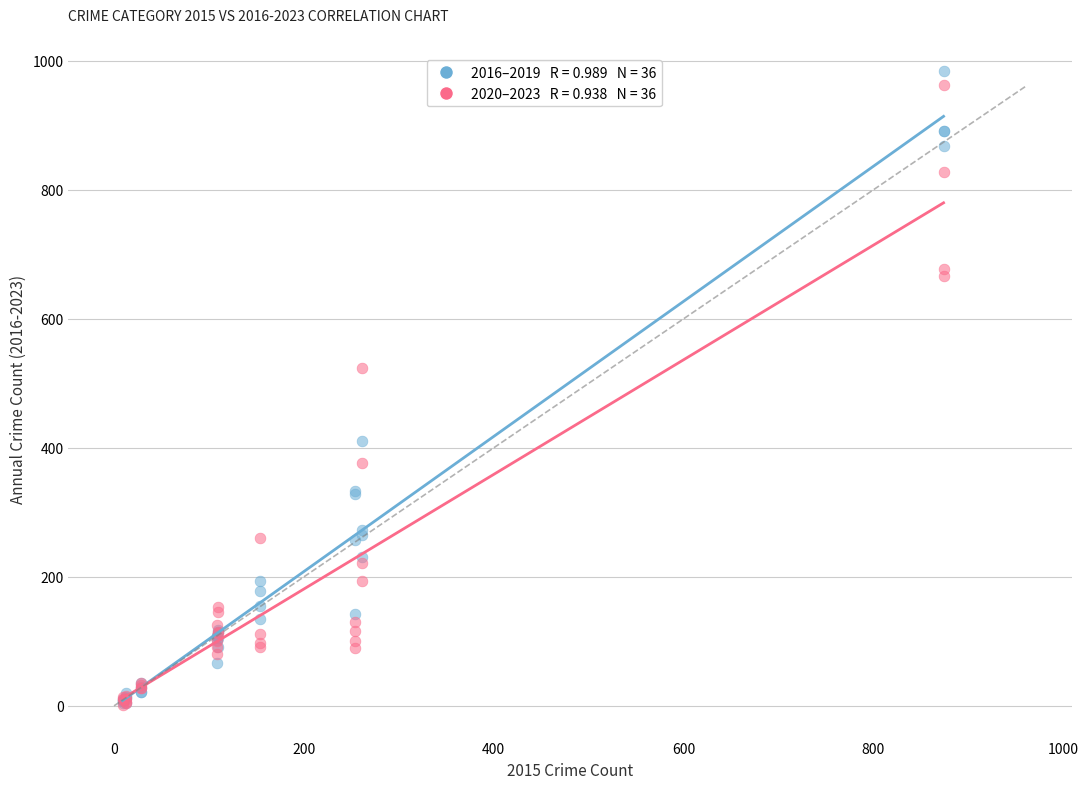

Across all series, what Y value is closest to 493?

524